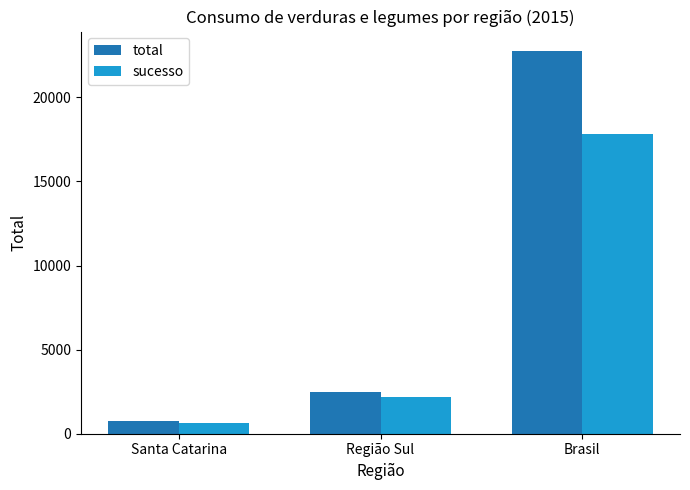

At how many categories does at least one series exceed 19655?

1